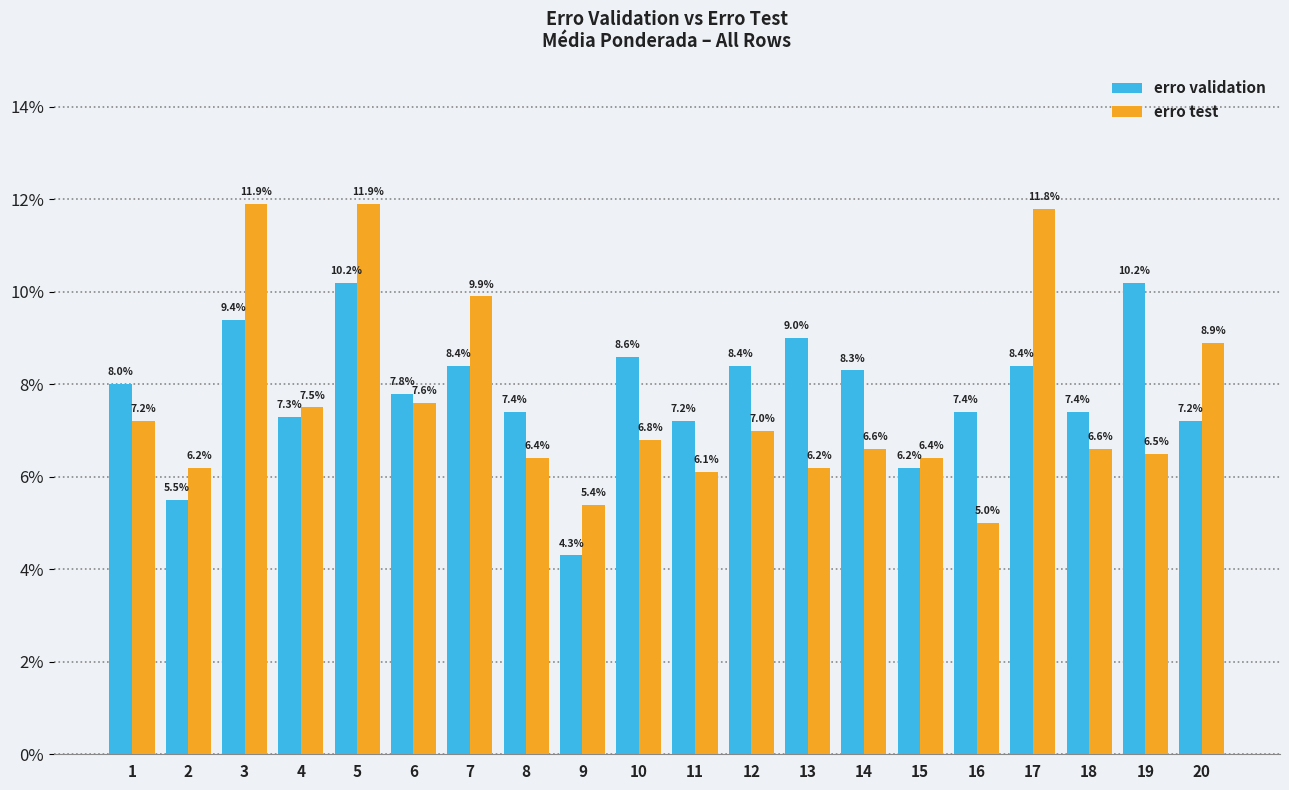

What are all the series names shown in the legend?

erro validation, erro test